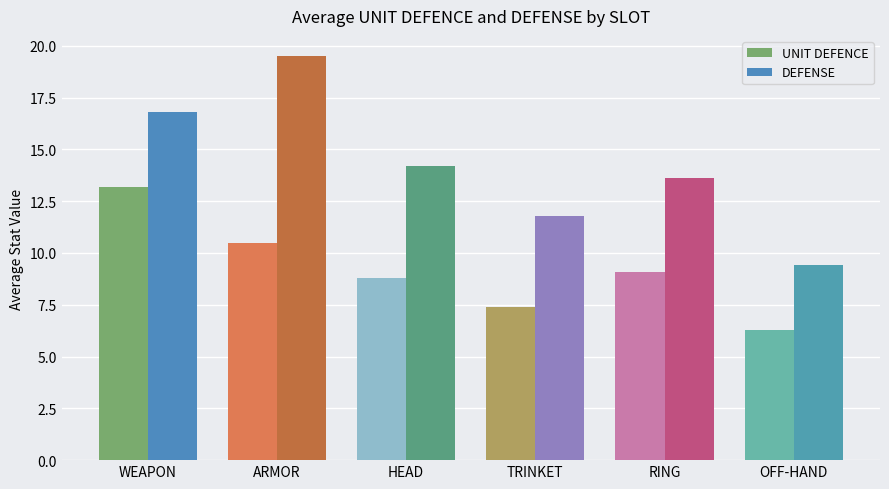

What is the label of the 5th bar from the right?

ARMOR